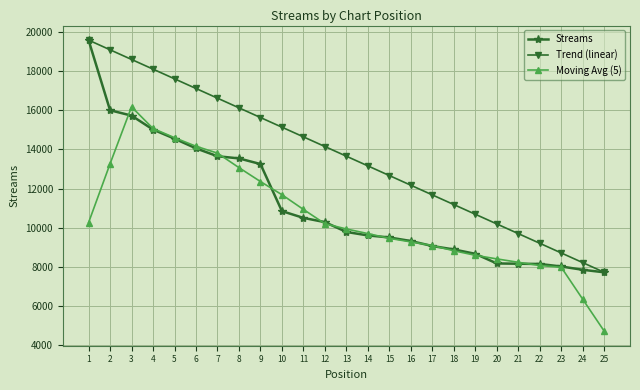

At which label does Trend (linear) reach its minimum?

25